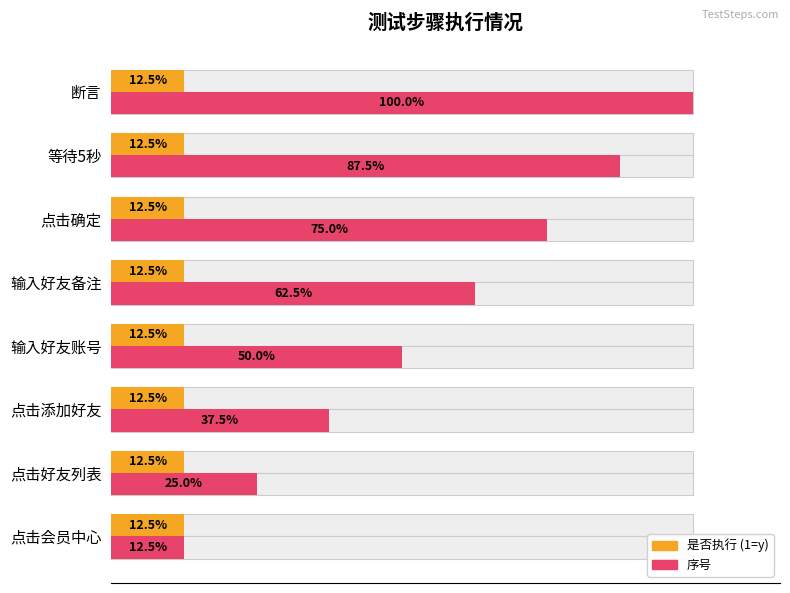

Which series changed the most between 20 and 40?

序号